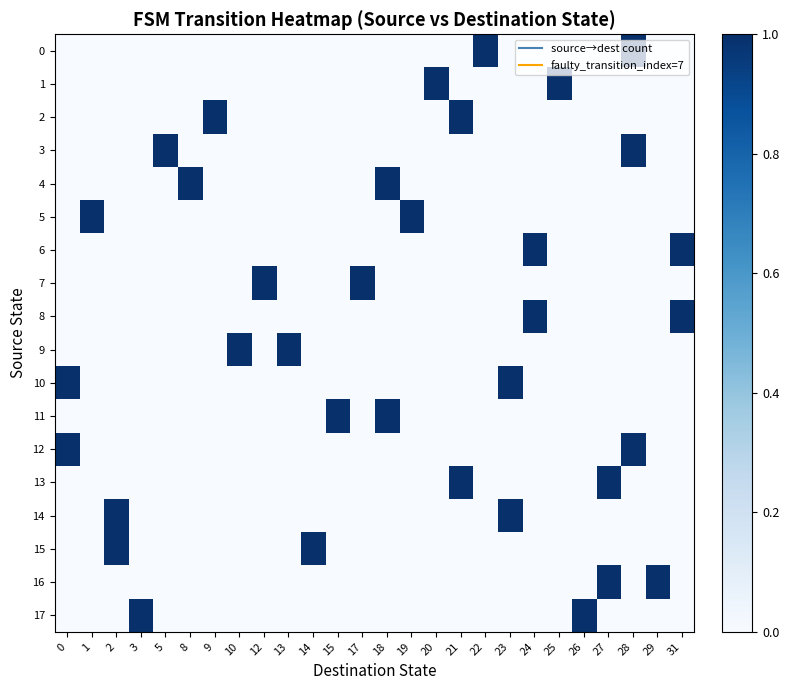

At which category does the chart reach its peak across all series?

22